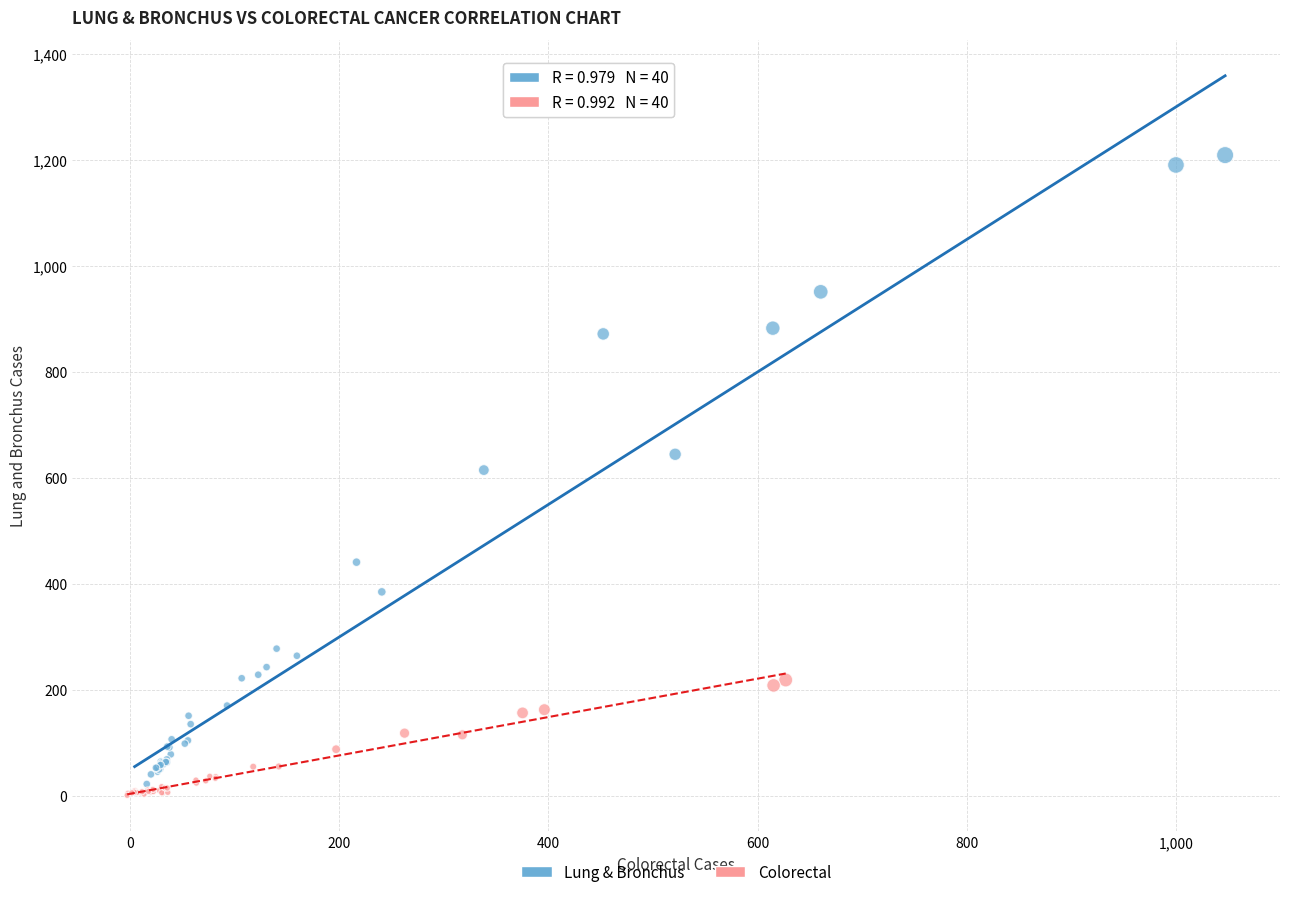

Which series has the largest Y range (max minus min)?

Lung & Bronchus